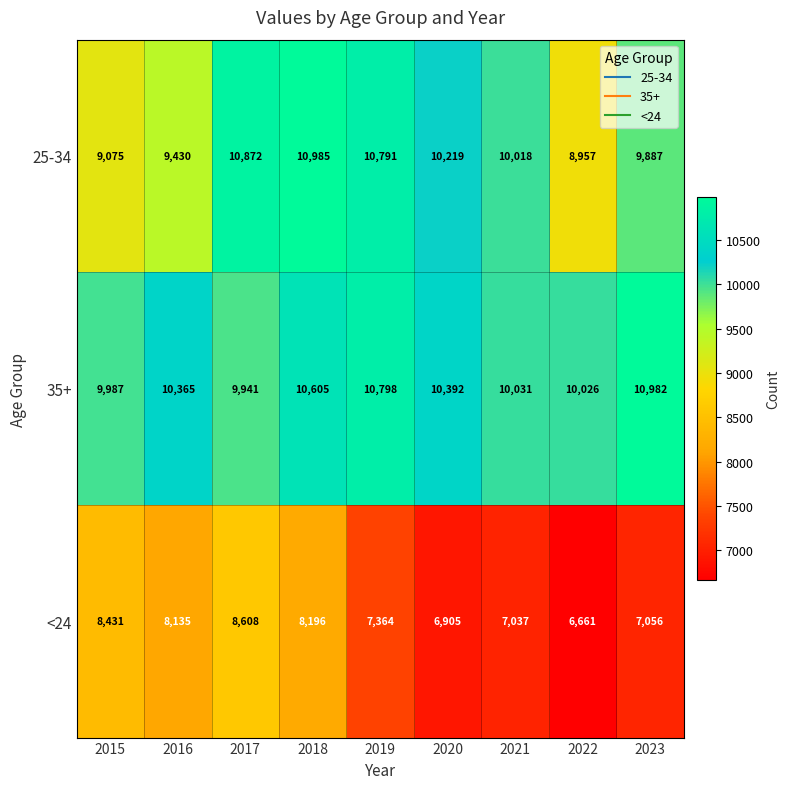

Is it true that 35+ equals 15446 at 2016?

False